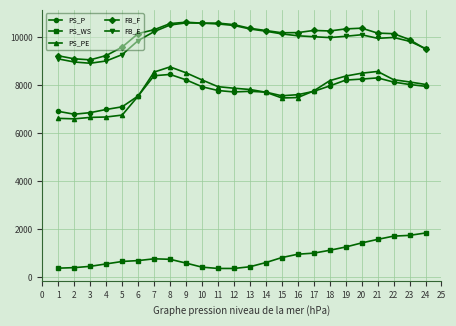

True or false: FB_E and PS_PE intersect in this chart.

False